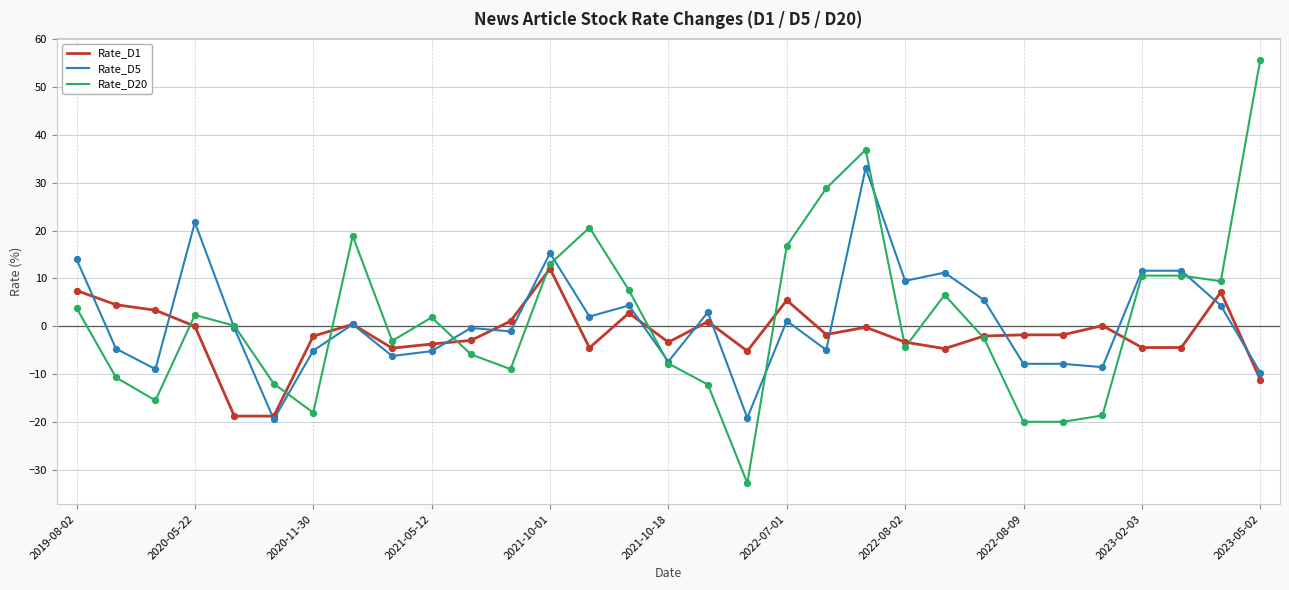

What is the greatest value displayed?

55.7